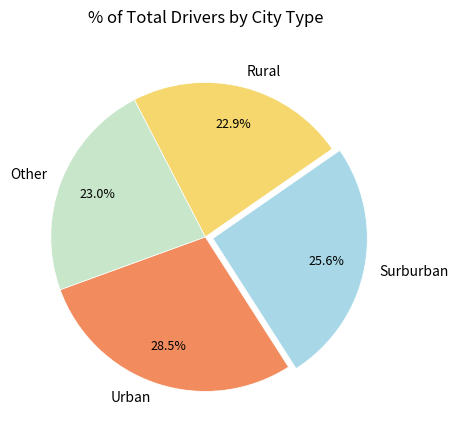

Which slice is the largest?

Urban